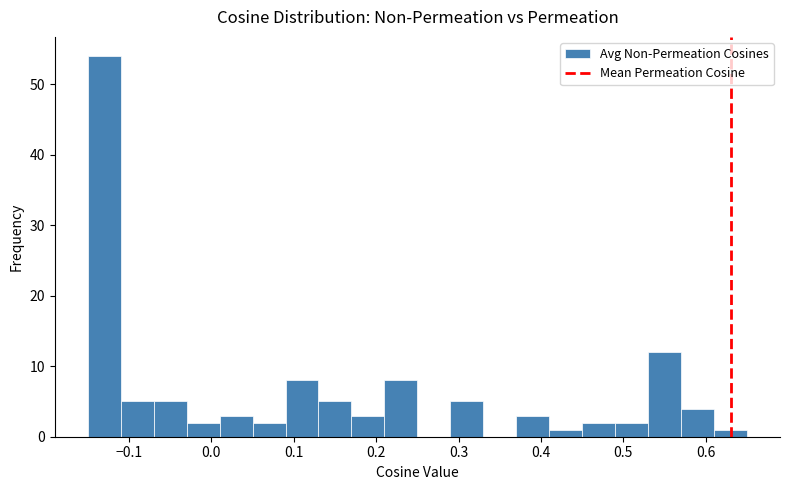

What is the height of the bar covering -0.03 to 0.01 on the x-axis? The values are not printed on the chart, so give them approximately, as read against the axis.

2